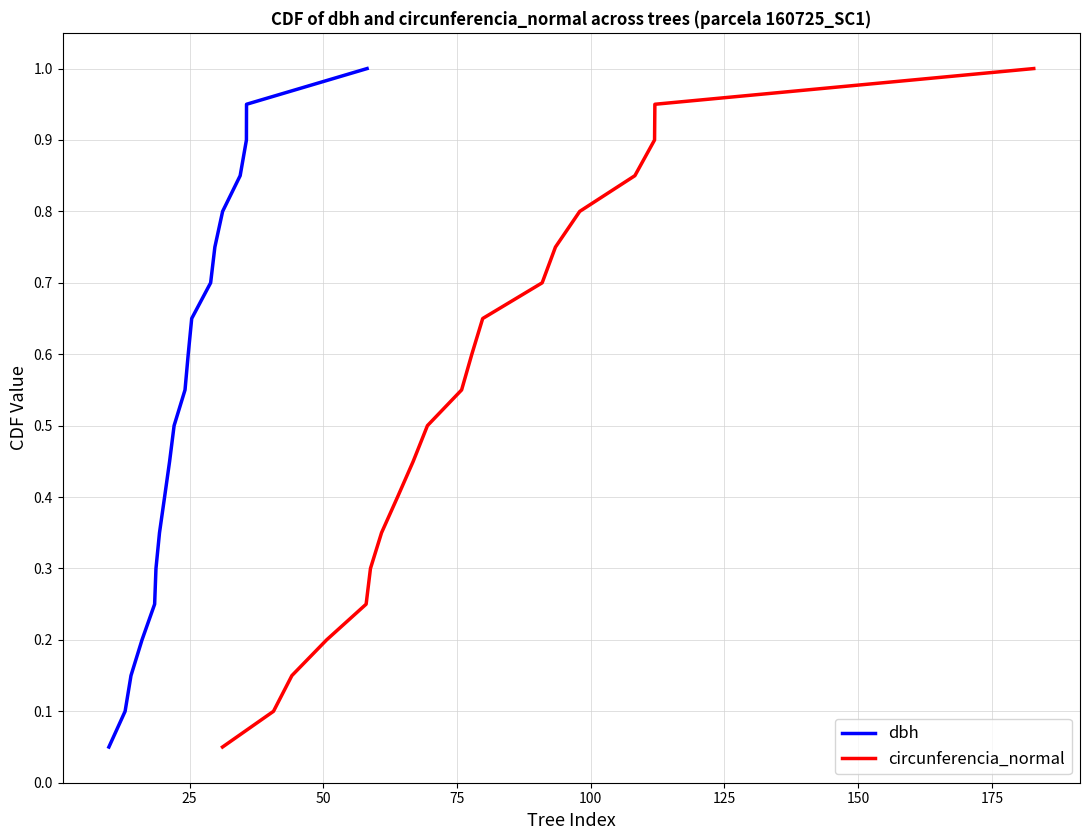

What is the value of the dbh point at the 6th from the left?

0.3